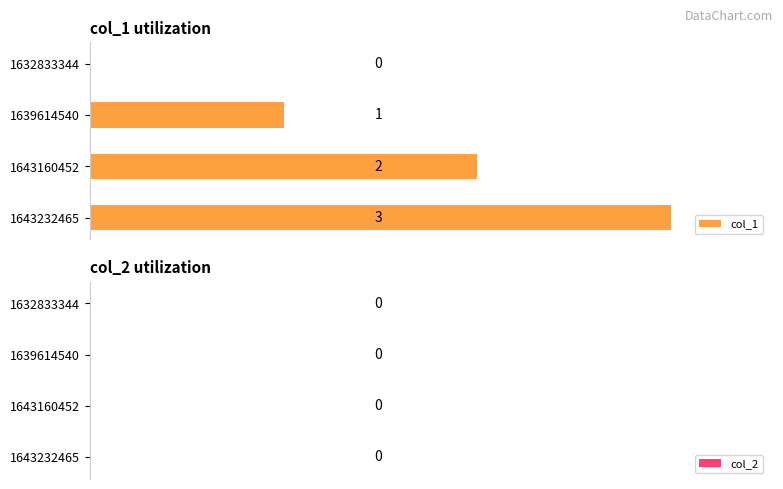

Where is the data nearest to the value 1?

1639614540